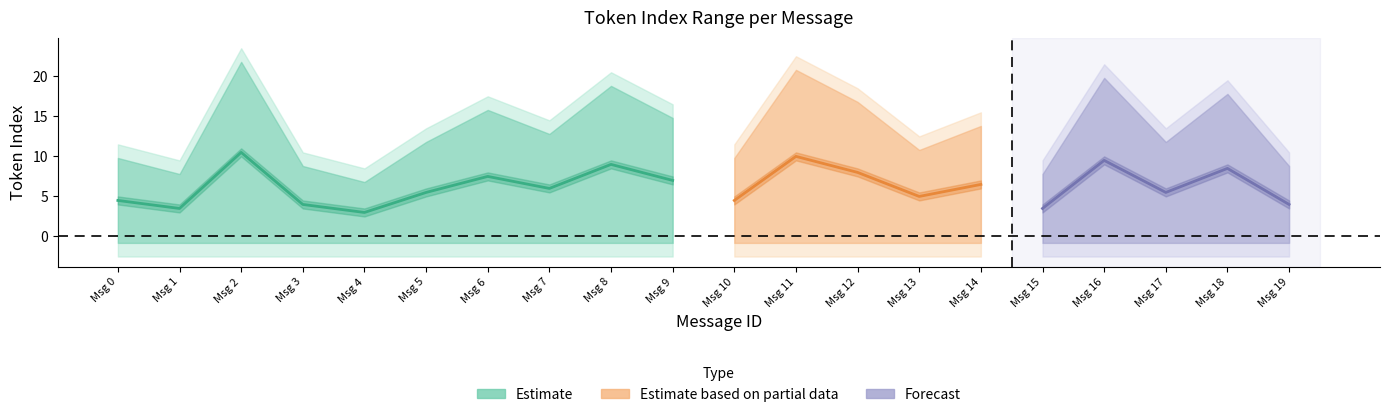

True or false: min_token_index and mean_token_index cross at least once.

False